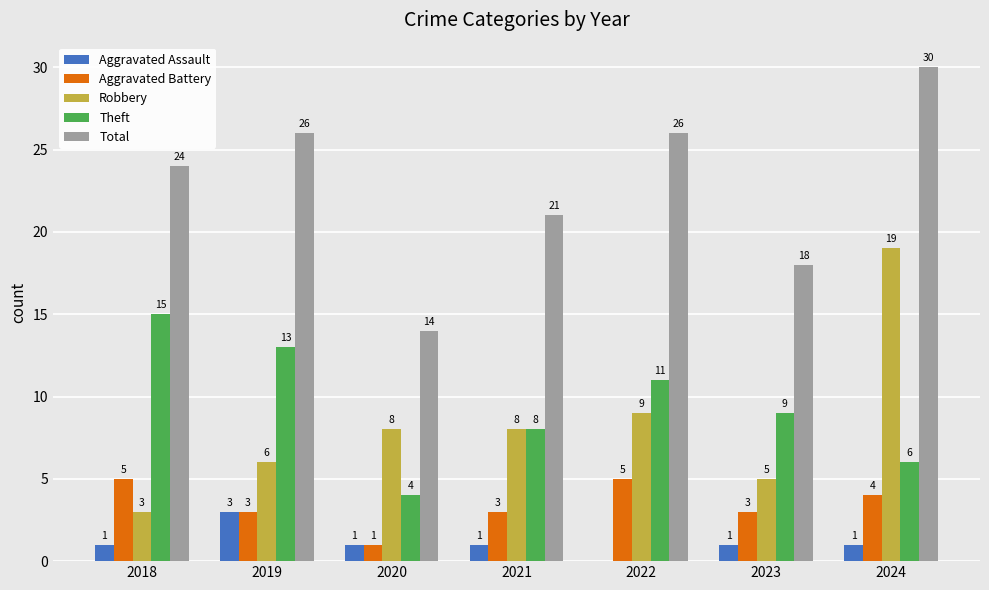

What is the average value of the Theft series?

9